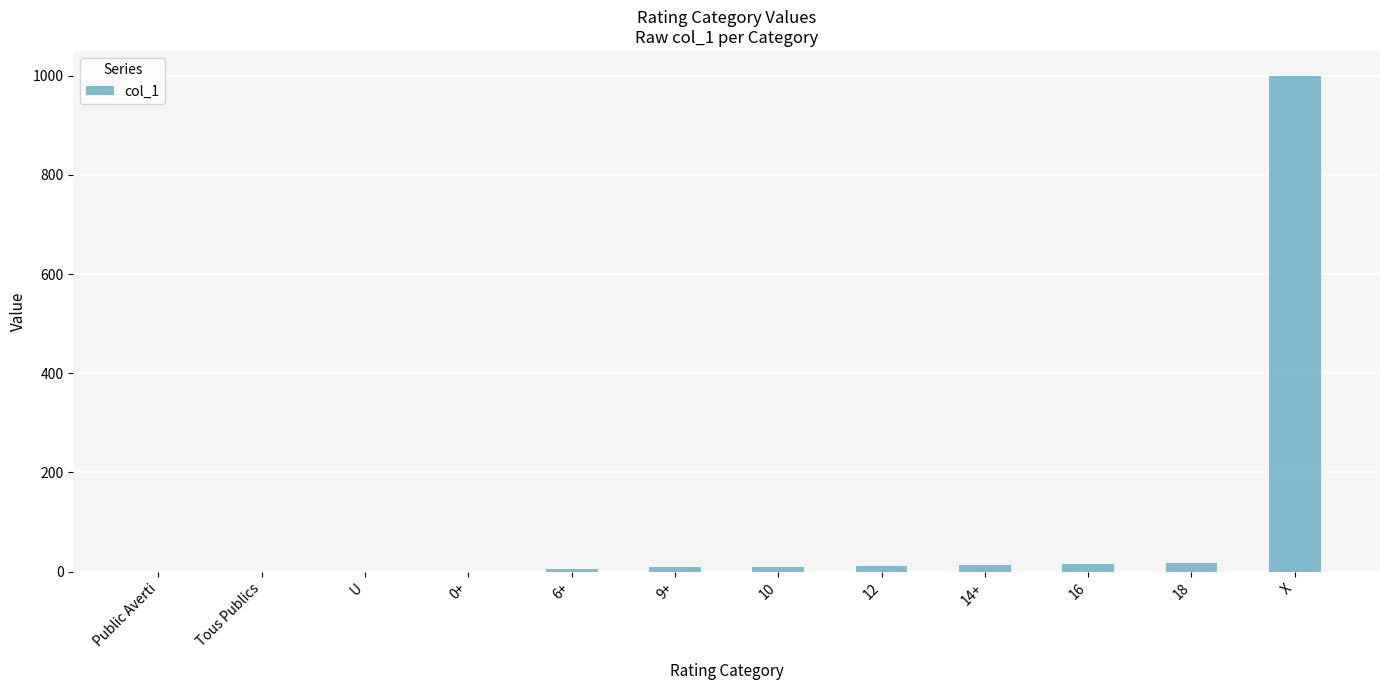

True or false: the data shows 630 at Tous Publics.

False